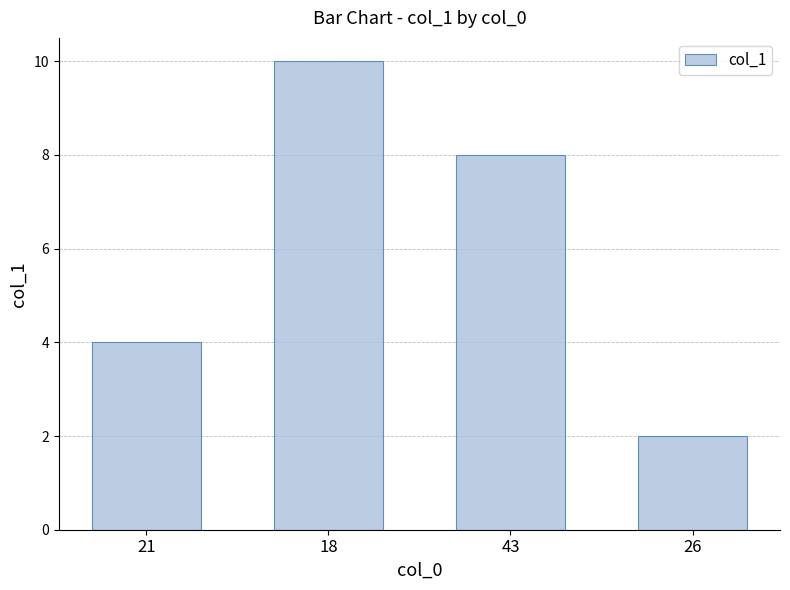

True or false: the data shows 2 at 21.

False